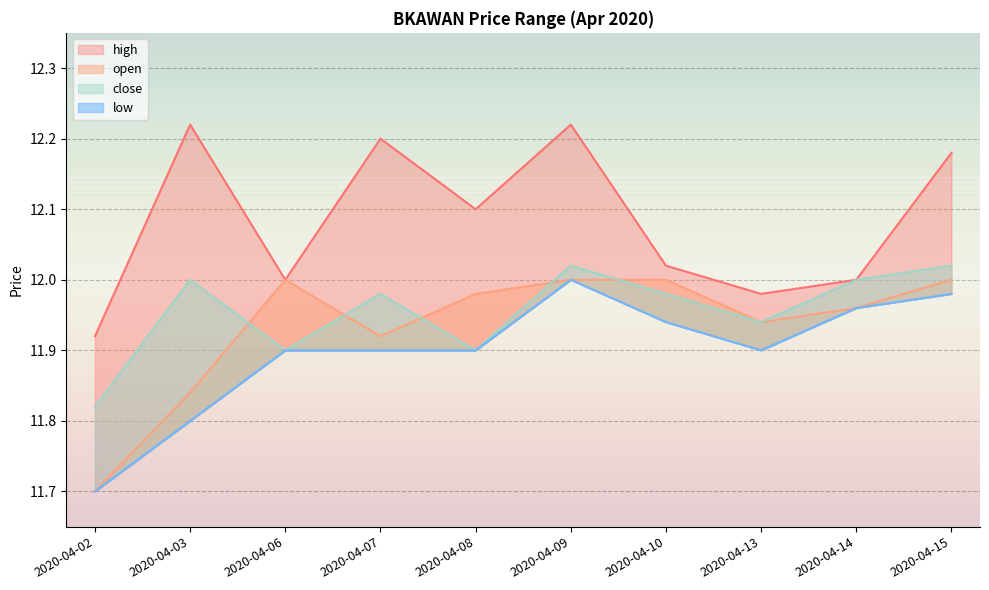

At which label does high first exceed 12?

2020-04-03